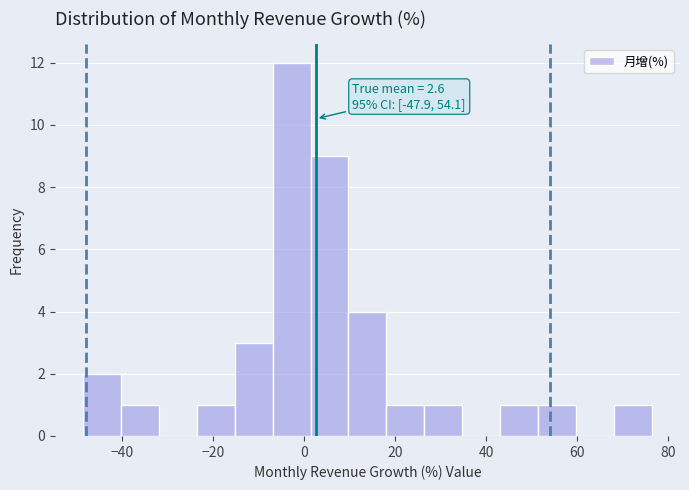

Which range on the x-axis has the tallest bar?

-6 to 2